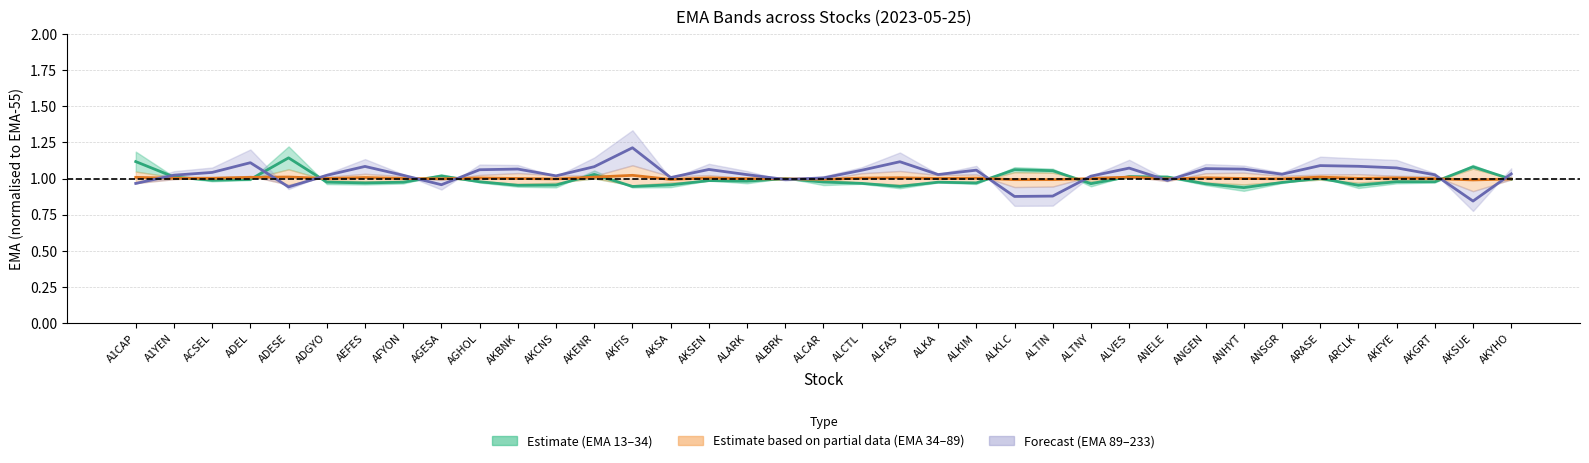

True or false: Short EMA centre (estimate) has more than 0 points higher than both neighbors.

True